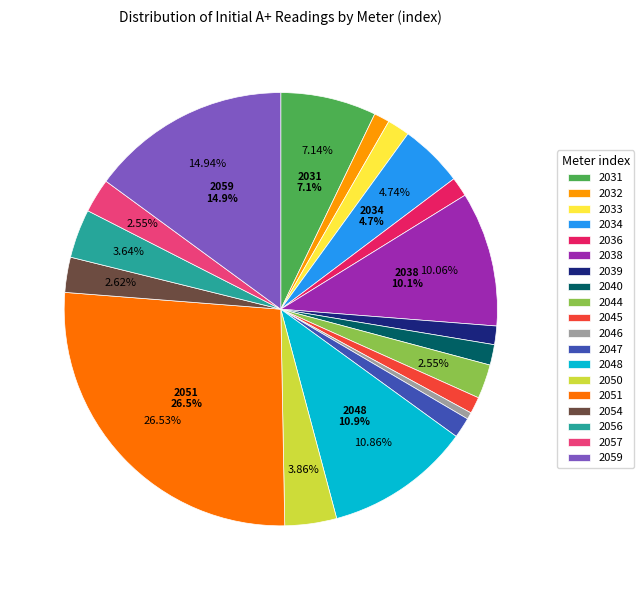

Is 2032 the majority of the pie?

No